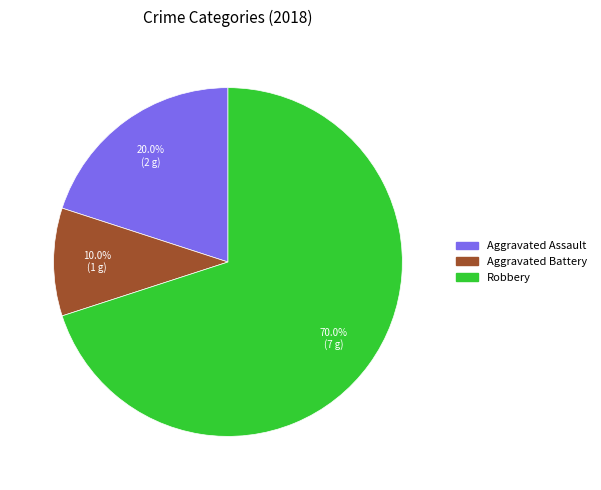

Is there any slice that represents more than half of the pie?

Yes